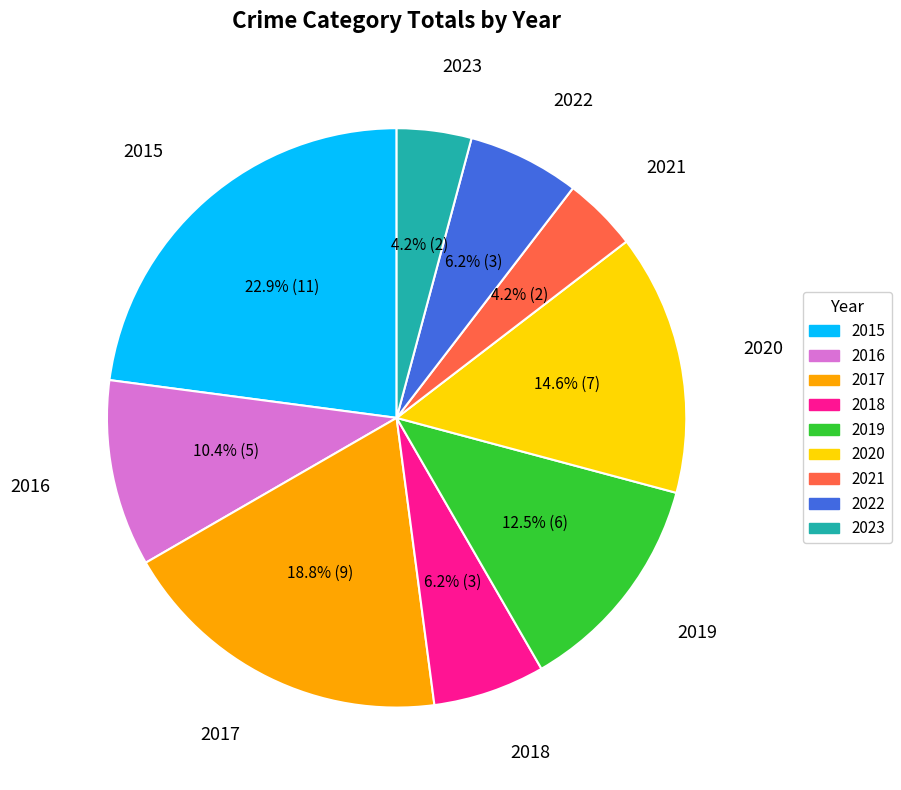

To the nearest percent, what is the average slice percentage?

11%